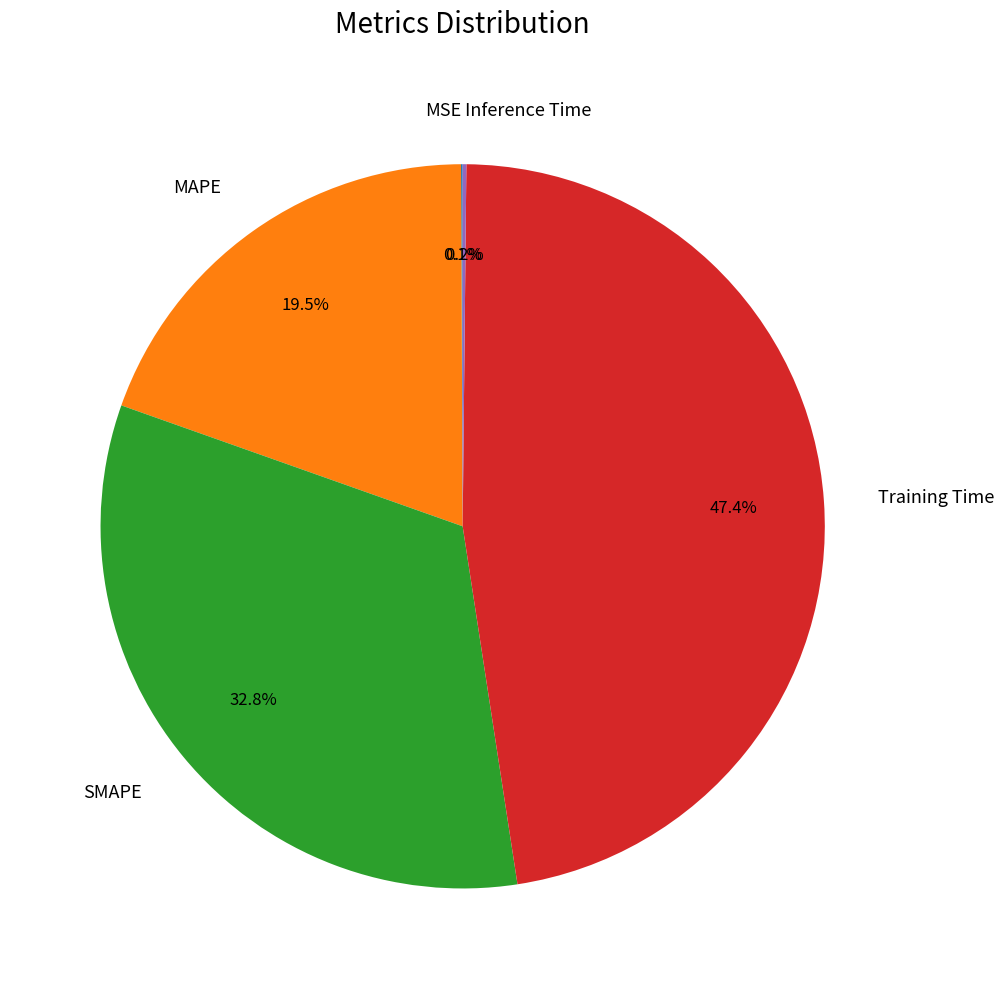

Is the sum of SMAPE and Training Time greater than half?

Yes